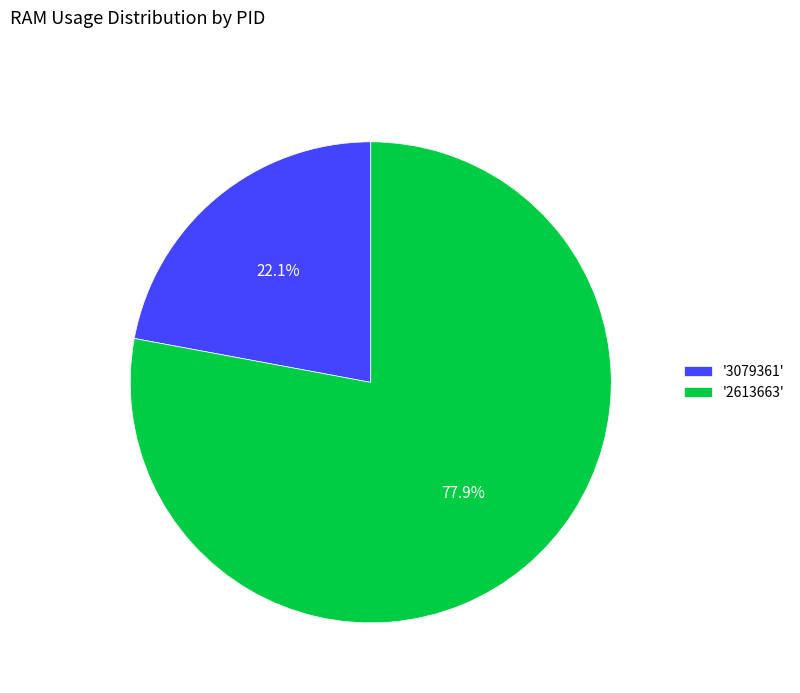

What is the ratio of the value at '2613663' to the value at '3079361'?

3.5